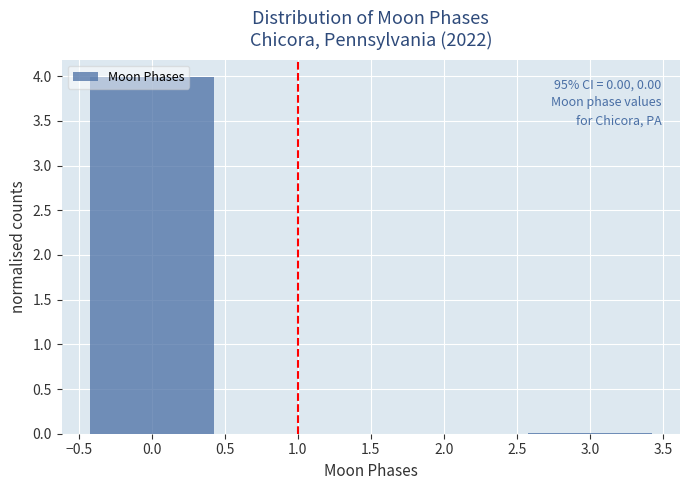

Which range on the x-axis has the tallest bar?

-0.5 to 0.5